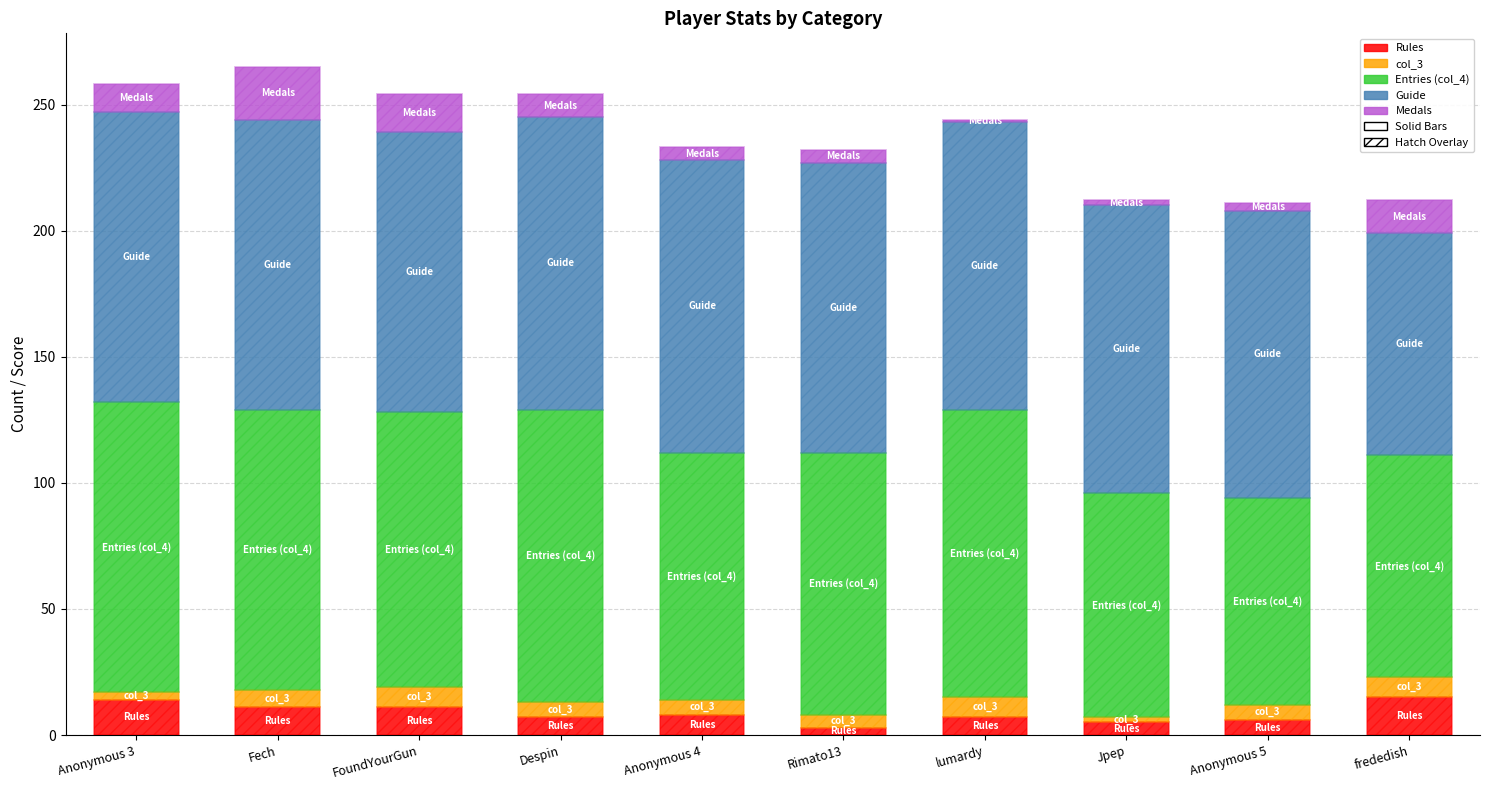

What is the label of the 9th bar from the left?

Anonymous 5